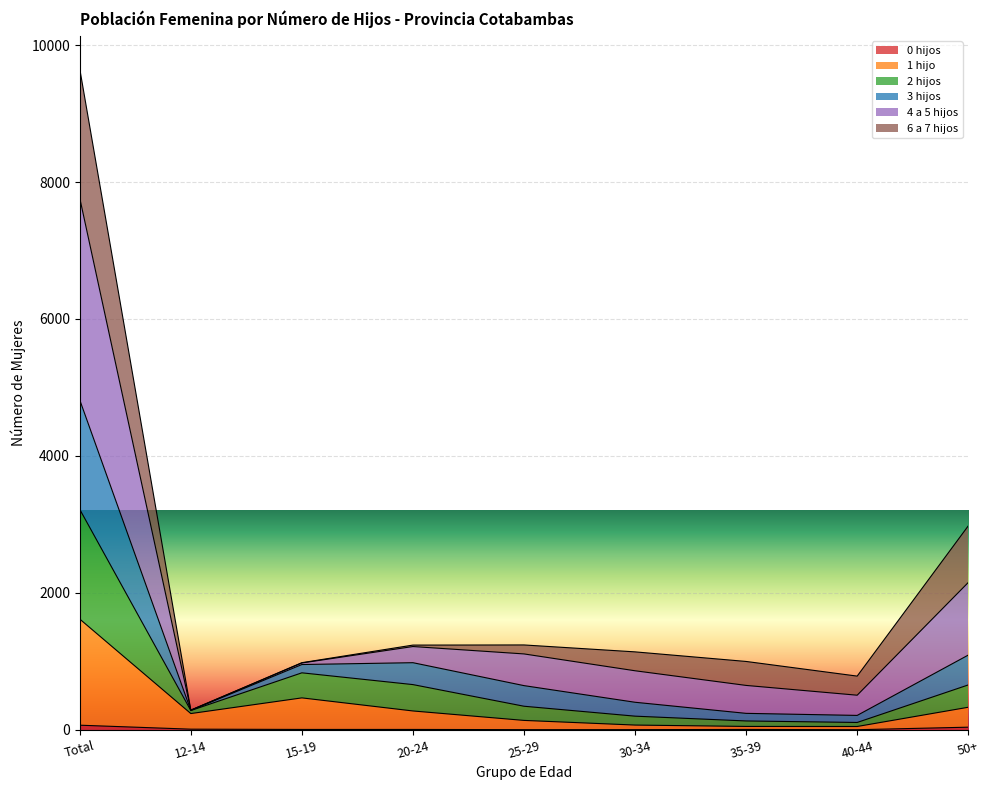

At which category is the sum across all series the highest?

Total